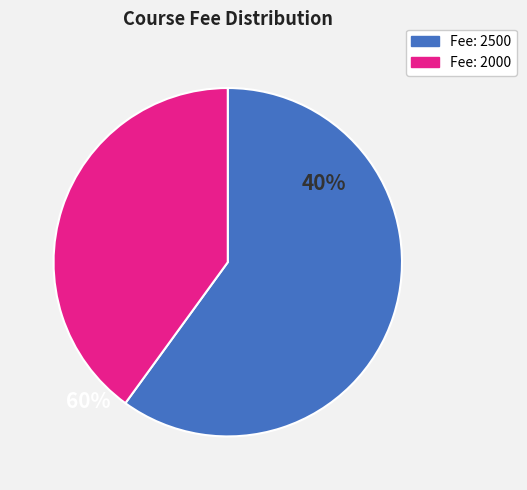

Is there a majority slice in this chart?

Yes